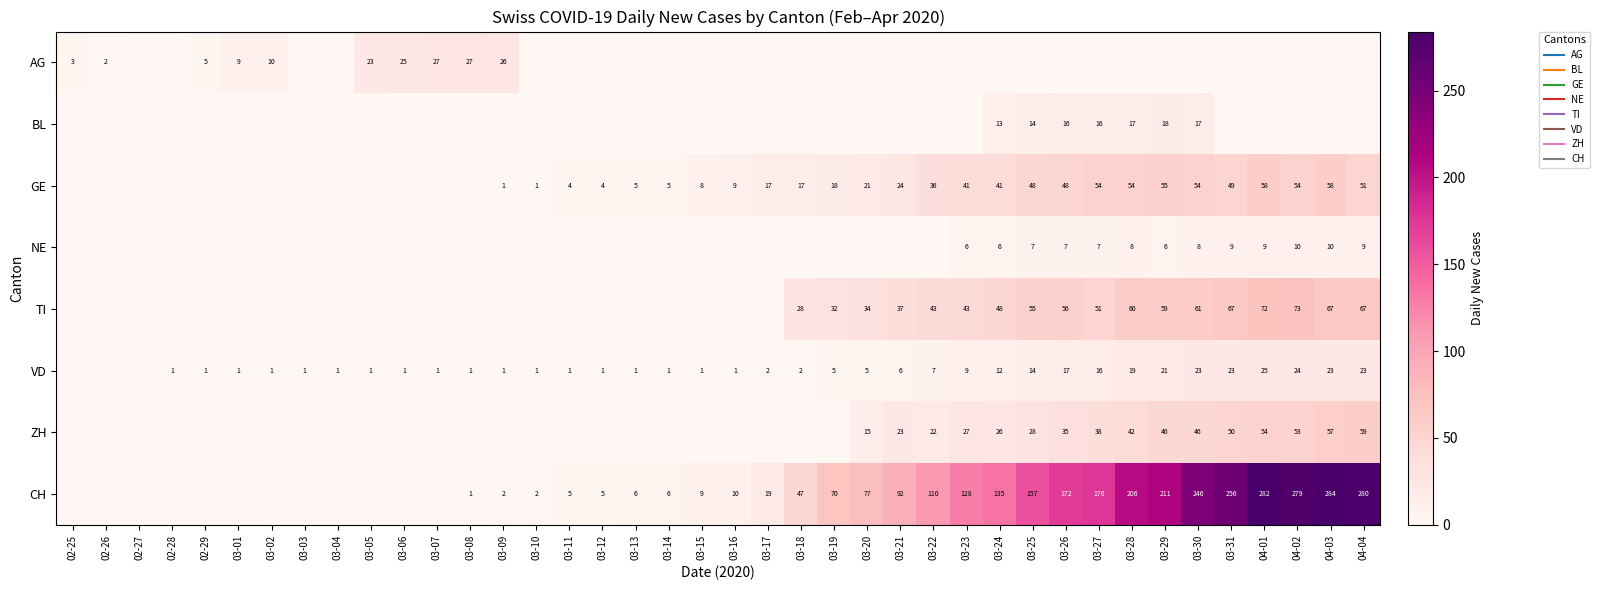

List the labels in order of VD value, smallest first.

02-25, 02-26, 02-27, 02-28, 02-29, 03-01, 03-02, 03-03, 03-04, 03-05, 03-06, 03-07, 03-08, 03-09, 03-10, 03-11, 03-12, 03-13, 03-14, 03-15, 03-16, 03-17, 03-18, 03-19, 03-20, 03-21, 03-22, 03-23, 03-24, 03-25, 03-27, 03-26, 03-28, 03-29, 03-30, 03-31, 04-03, 04-04, 04-02, 04-01